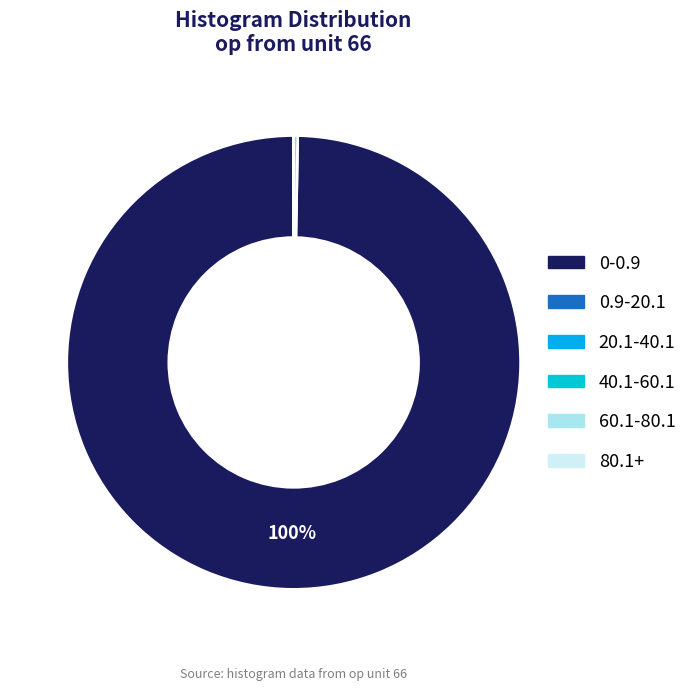

To the nearest percent, what is the difference between the largest and smallest slice percentages?

100%